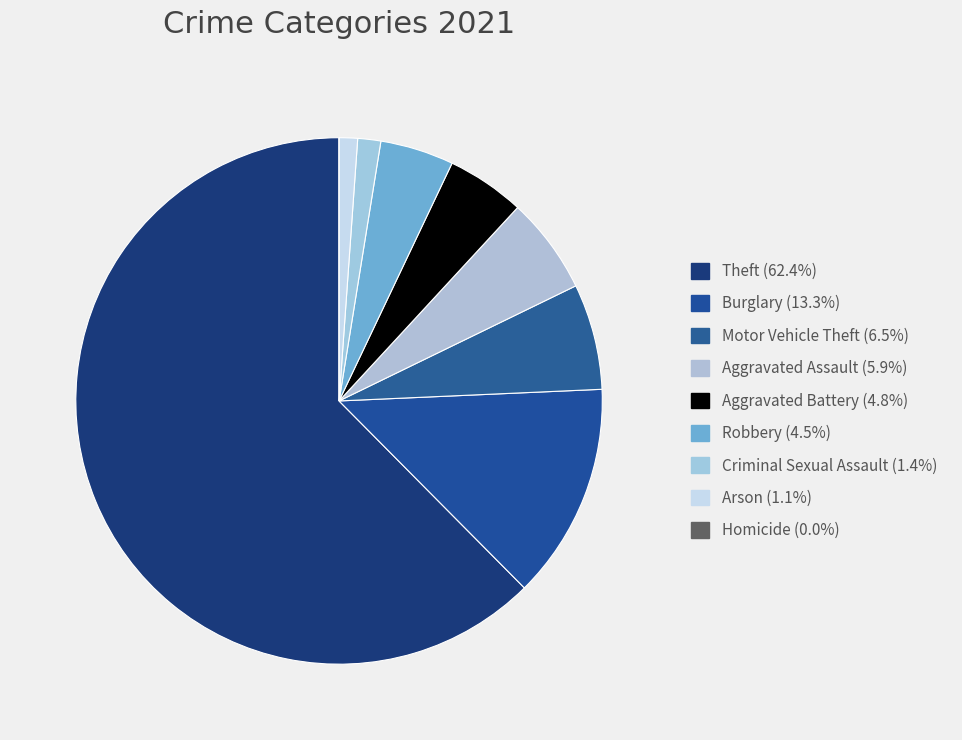

Combined, do Arson and Theft account for over 50%?

Yes